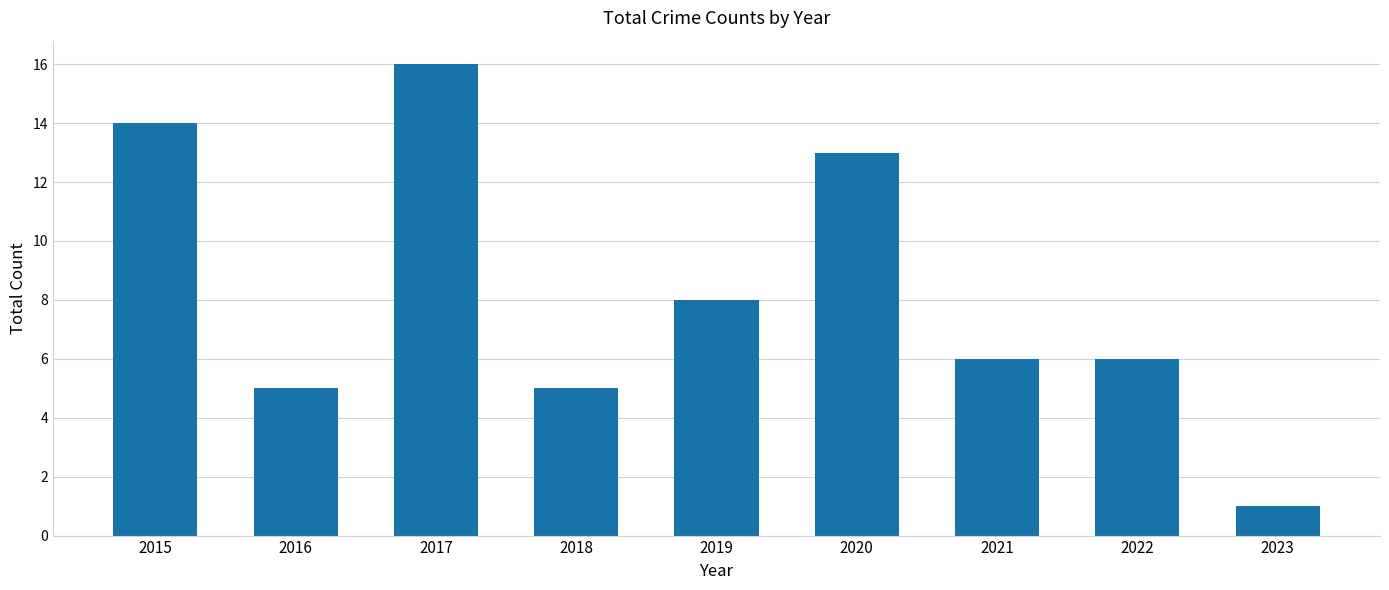

At which label is the value closest to 8?

2019